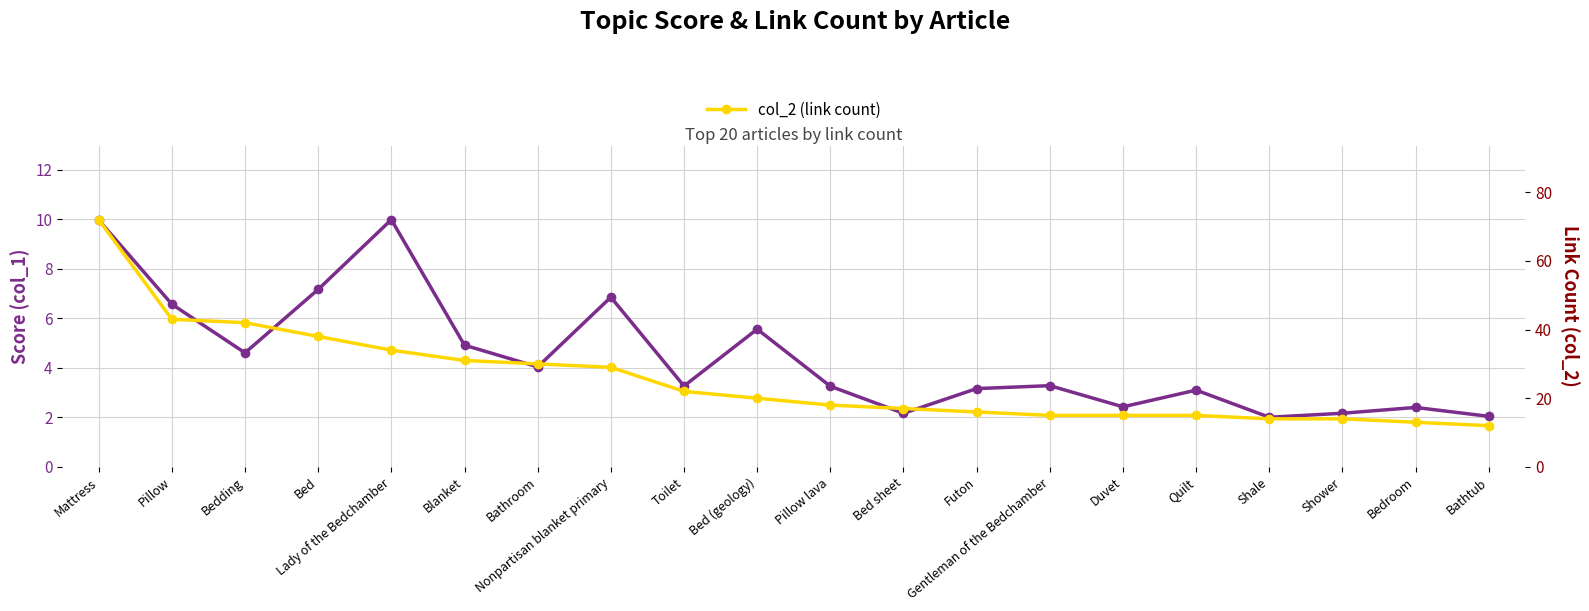

At which label does col_1 (score) first exceed 3?

Mattress